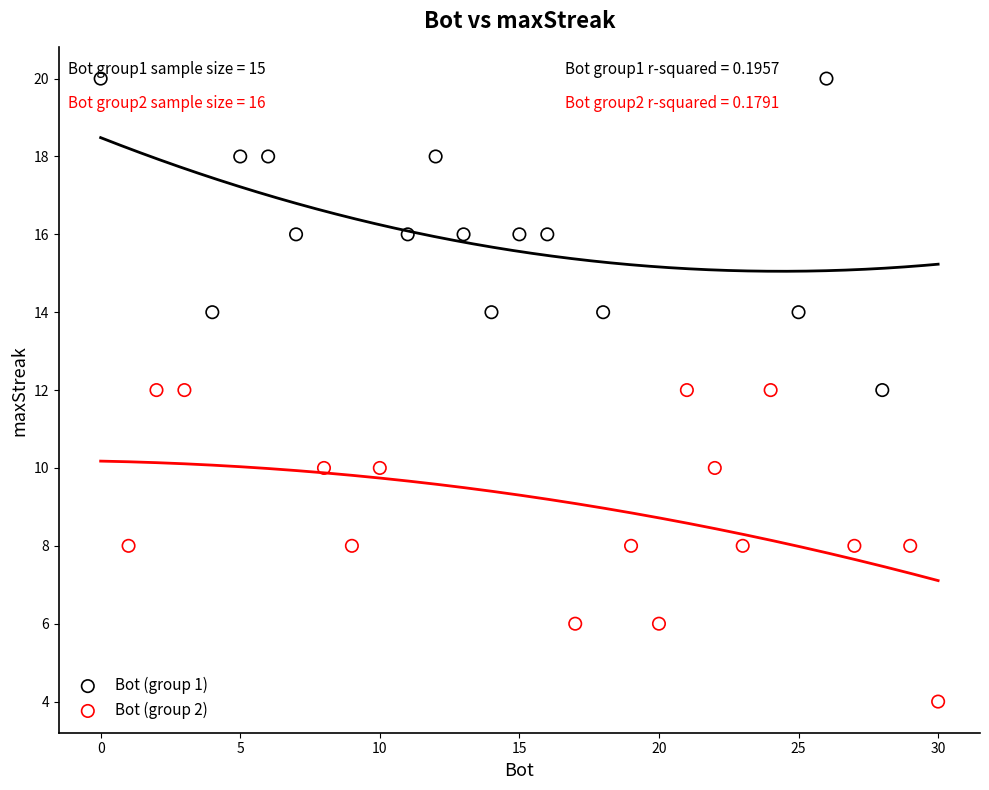

Which series contains the lowest Y value?

Bot (group 2)